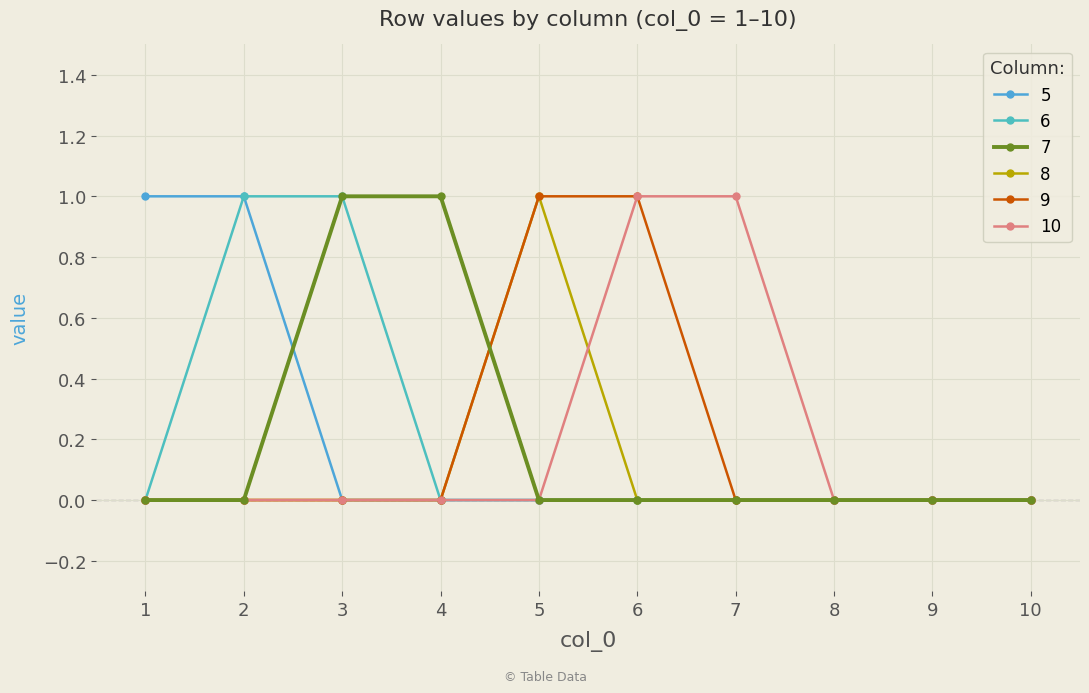

How many lines are shown in the chart?

6